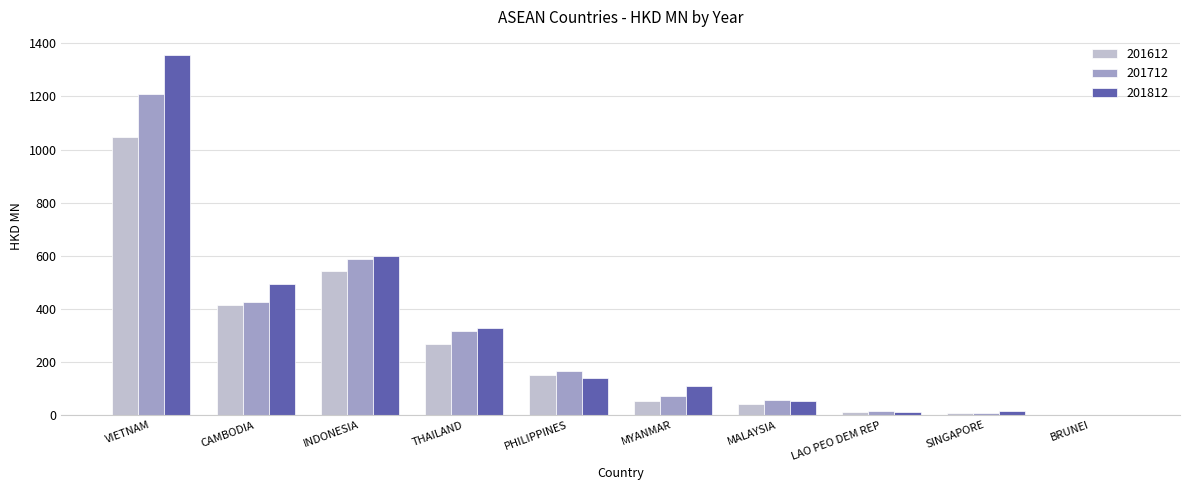

Which series changed the most between PHILIPPINES and MYANMAR?

201612